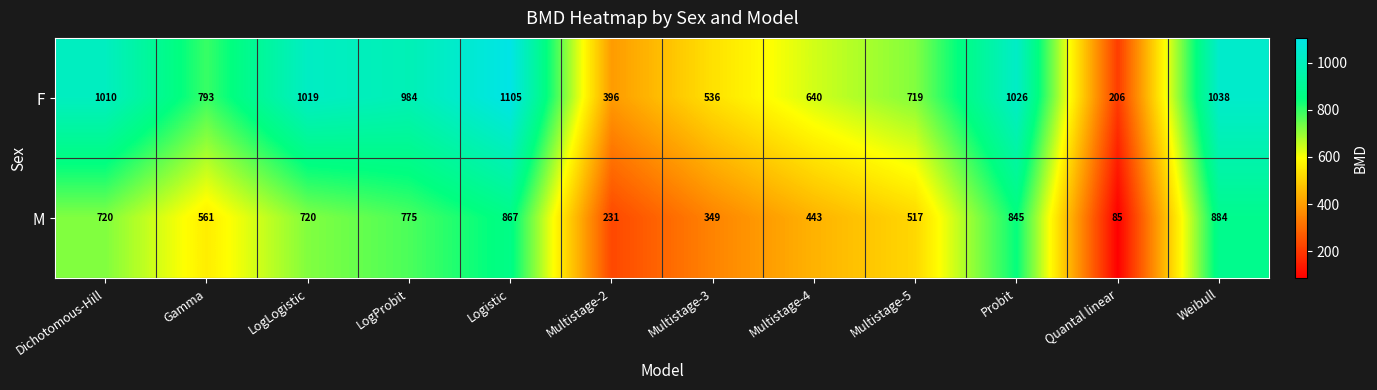

Reading left to right, list all the values displayed in this chart.

F: Dichotomous-Hill=1010	Gamma=793	LogLogistic=1019	LogProbit=984	Logistic=1105	Multistage-2=396	Multistage-3=536	Multistage-4=640	Multistage-5=719	Probit=1026	Quantal linear=206	Weibull=1038
M: Dichotomous-Hill=720	Gamma=561	LogLogistic=720	LogProbit=775	Logistic=867	Multistage-2=231	Multistage-3=349	Multistage-4=443	Multistage-5=517	Probit=845	Quantal linear=85	Weibull=884